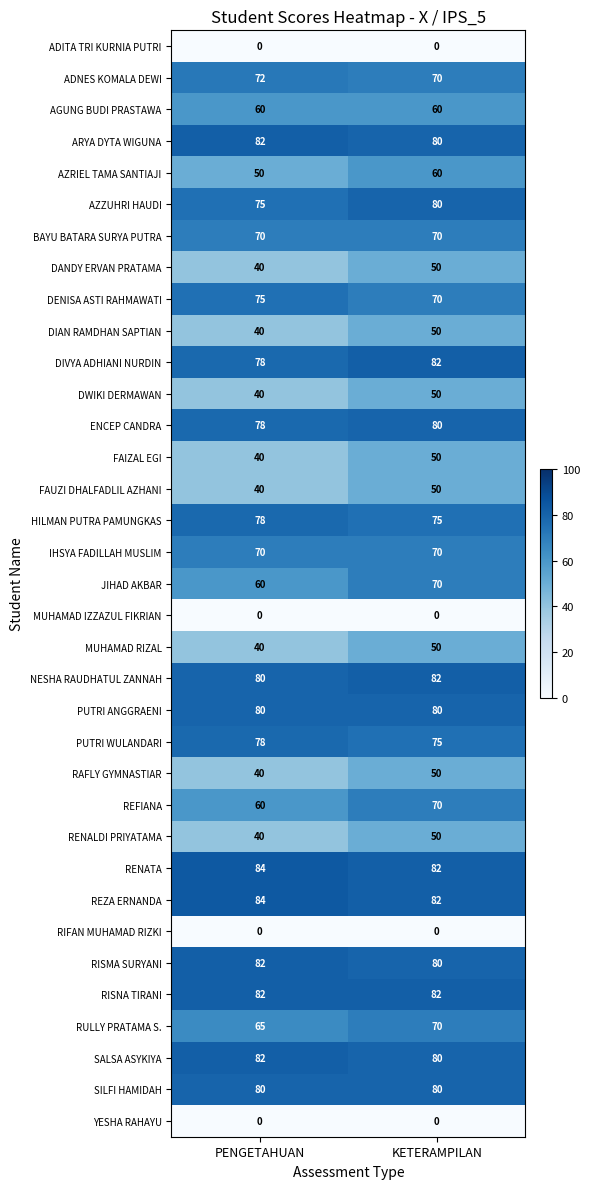

Read the RENATA value at KETERAMPILAN.

82